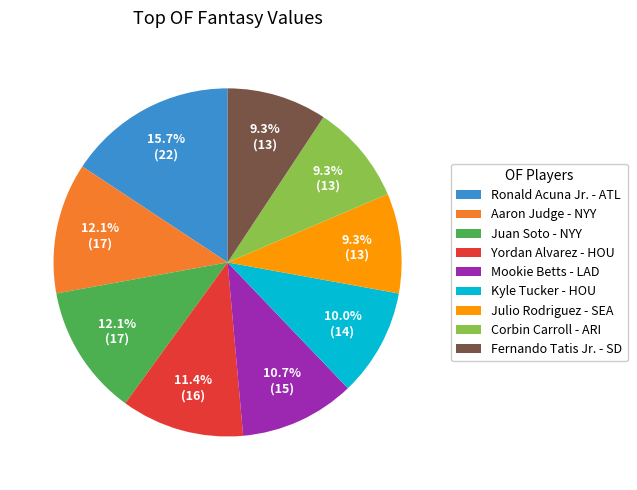

Count the number of slices in the pie.

9